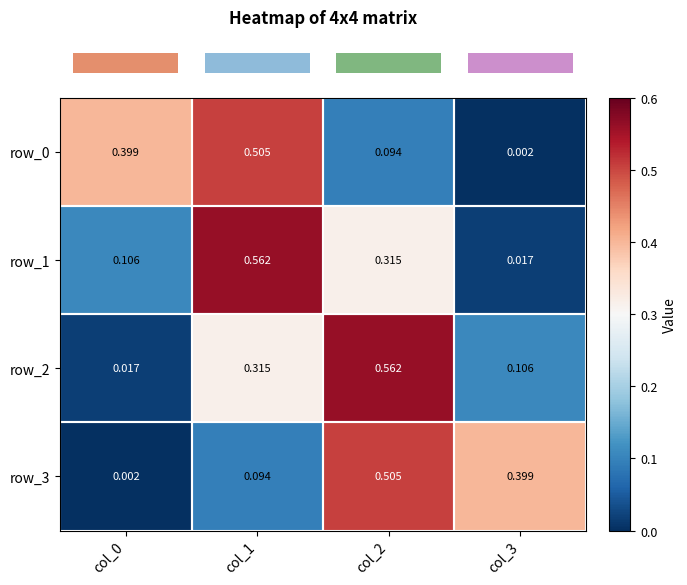

Is the value of row_0 at col_1 greater than the value of row_3 at col_3?

Yes